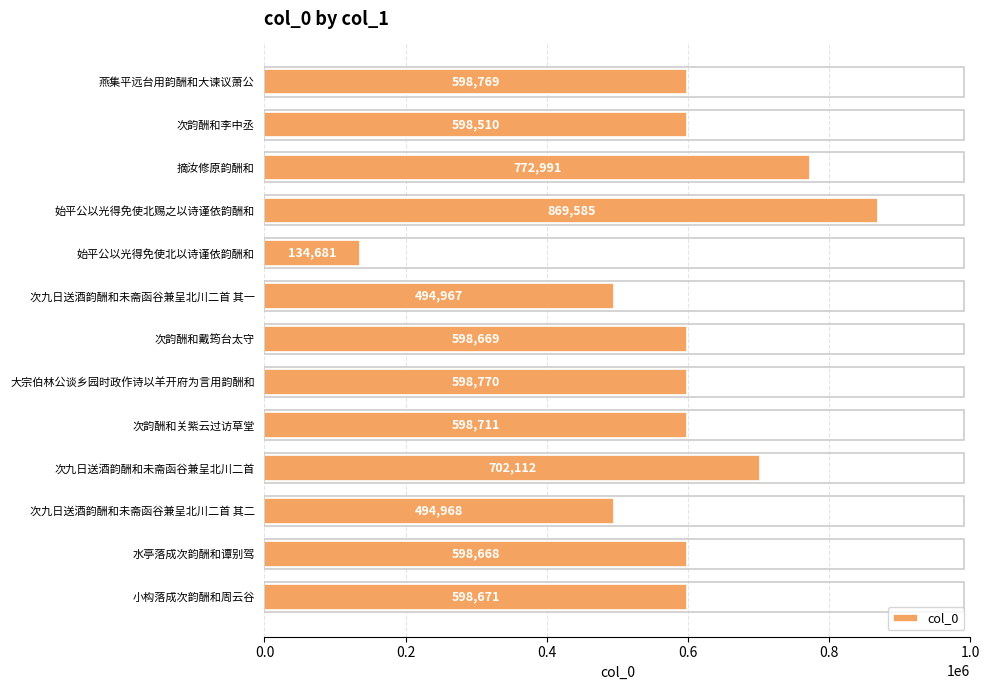

Is it true that the value at 次九日送酒韵酬和未斋函谷兼呈北川二首 其二 is 682518?

False